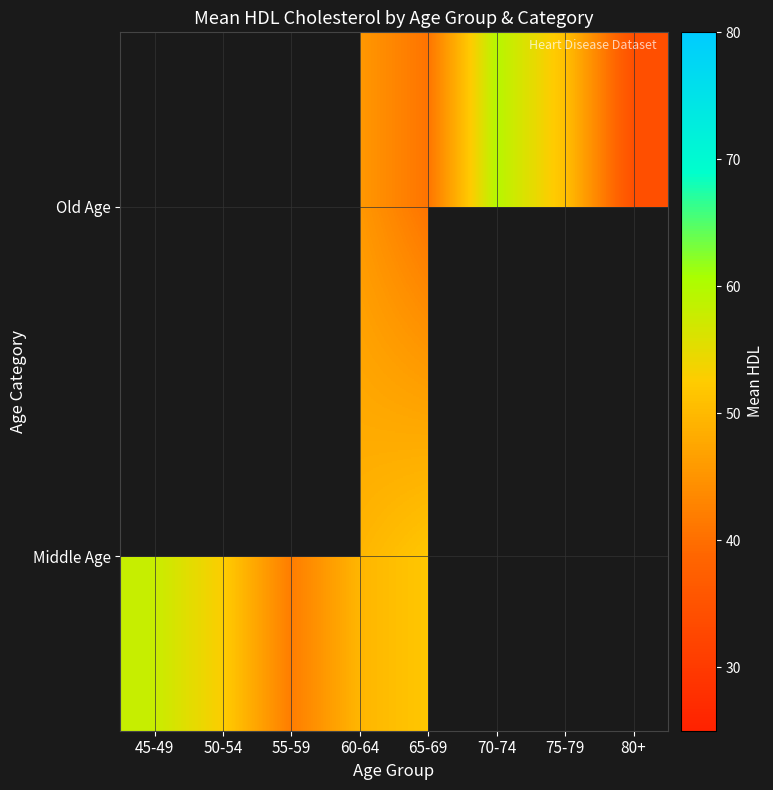

List the series in order of their peak value, highest first.

Middle Age, Old Age